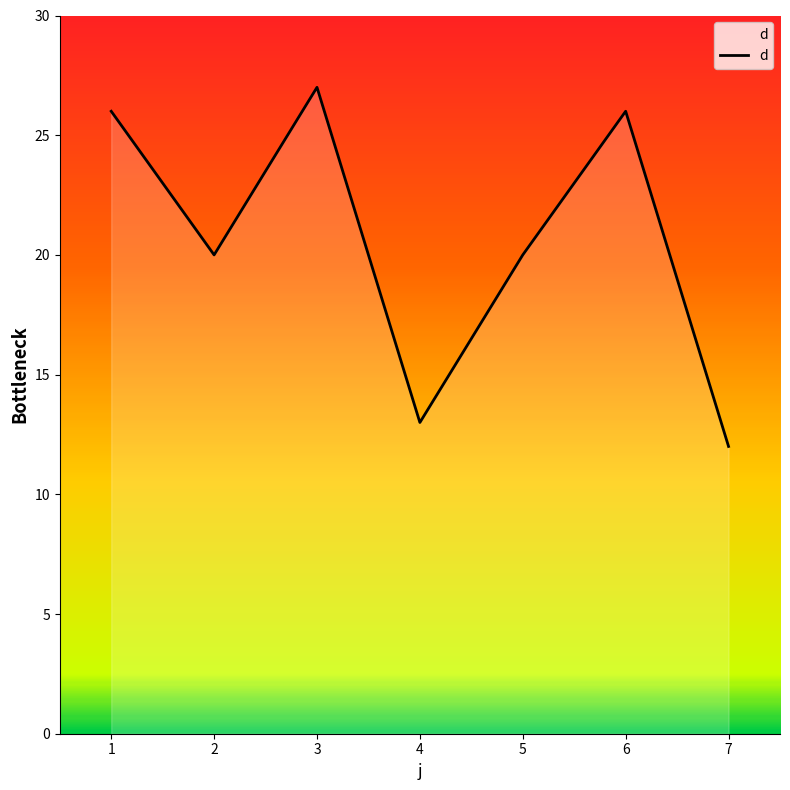

Count the number of data series in this chart.

1